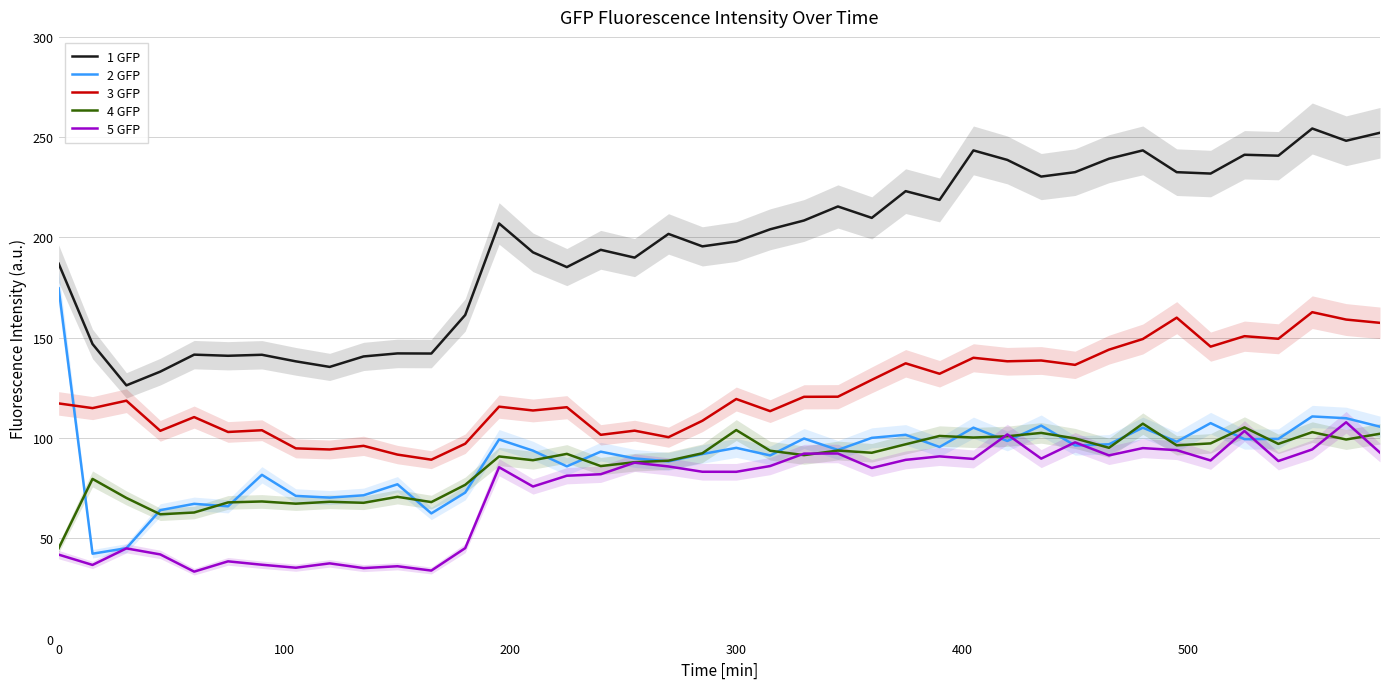

What is the difference between the maximum and second lowest values in the 5 GFP series?

74.0